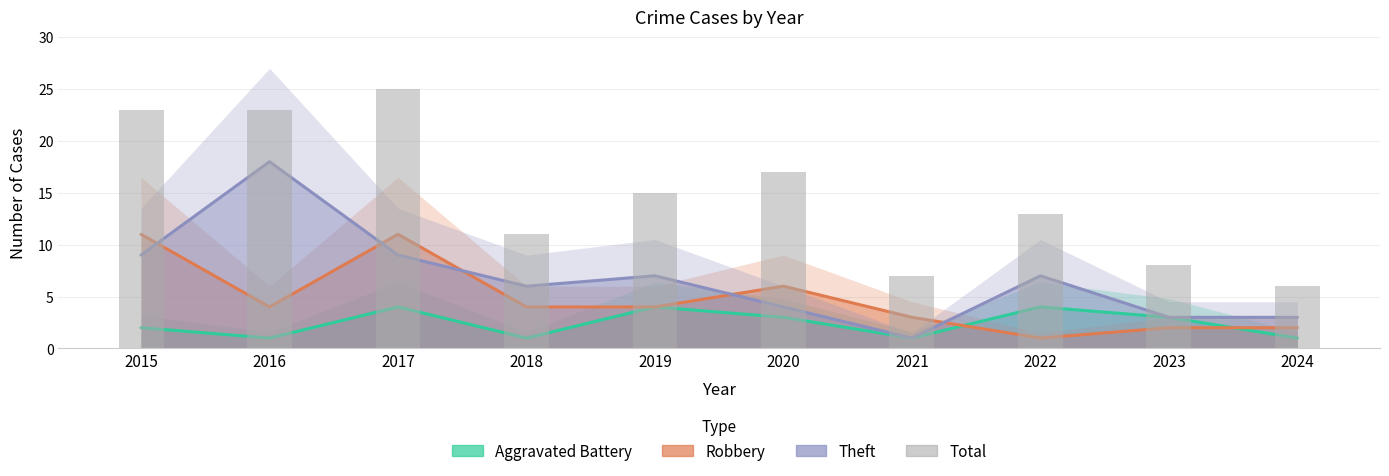

How many groups of bars are there?

10